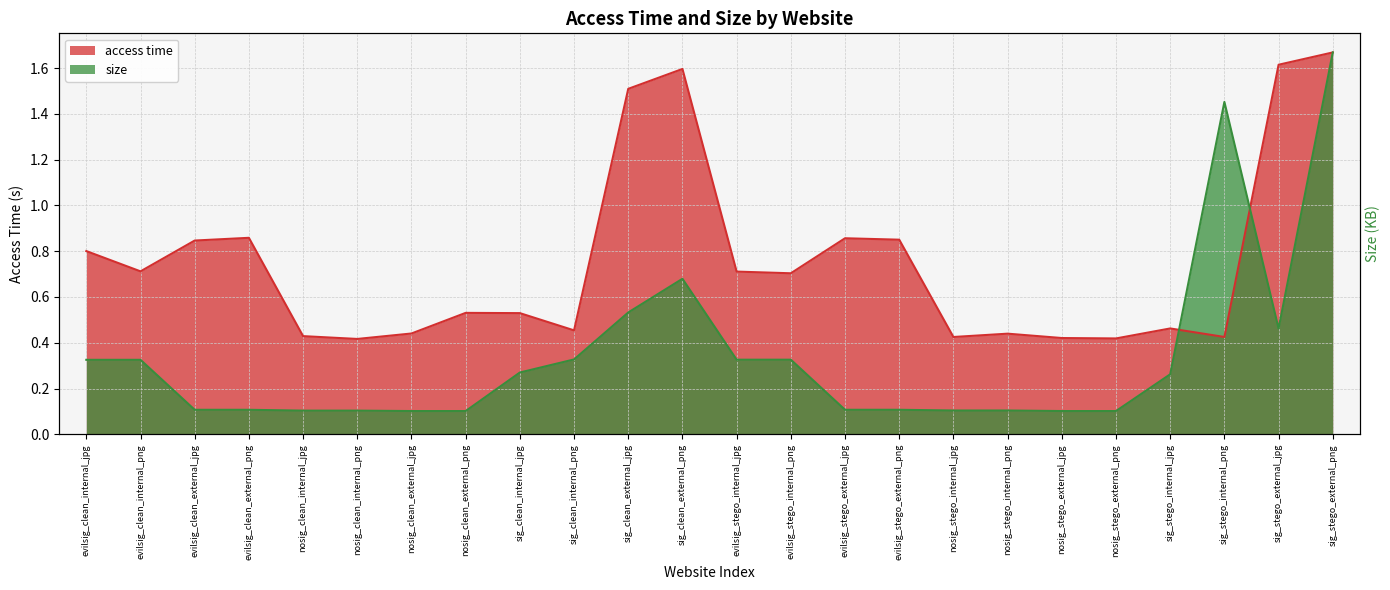

True or false: access time and size cross at least once.

True